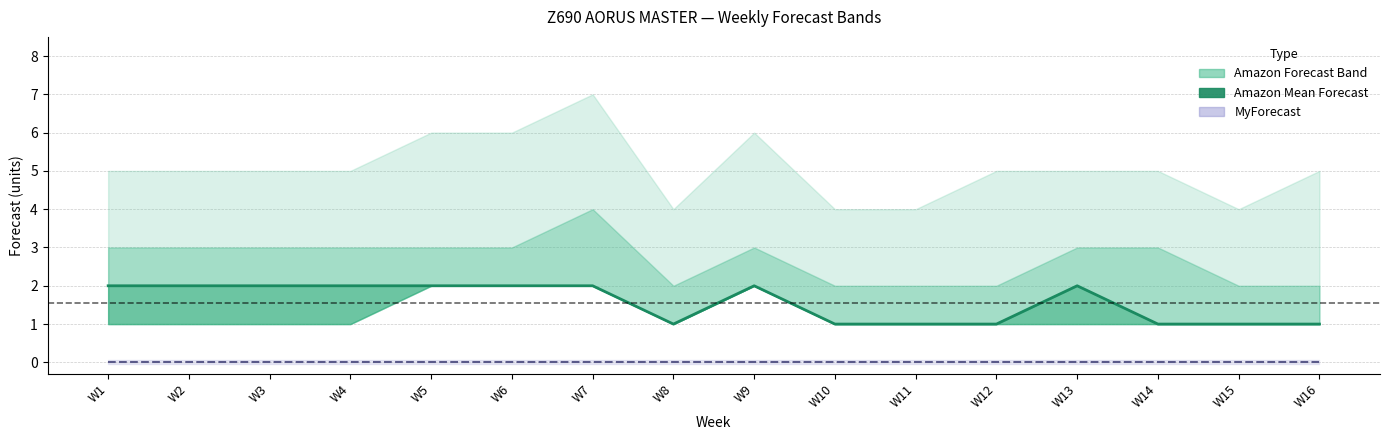

How many categories are shown in the chart?

16